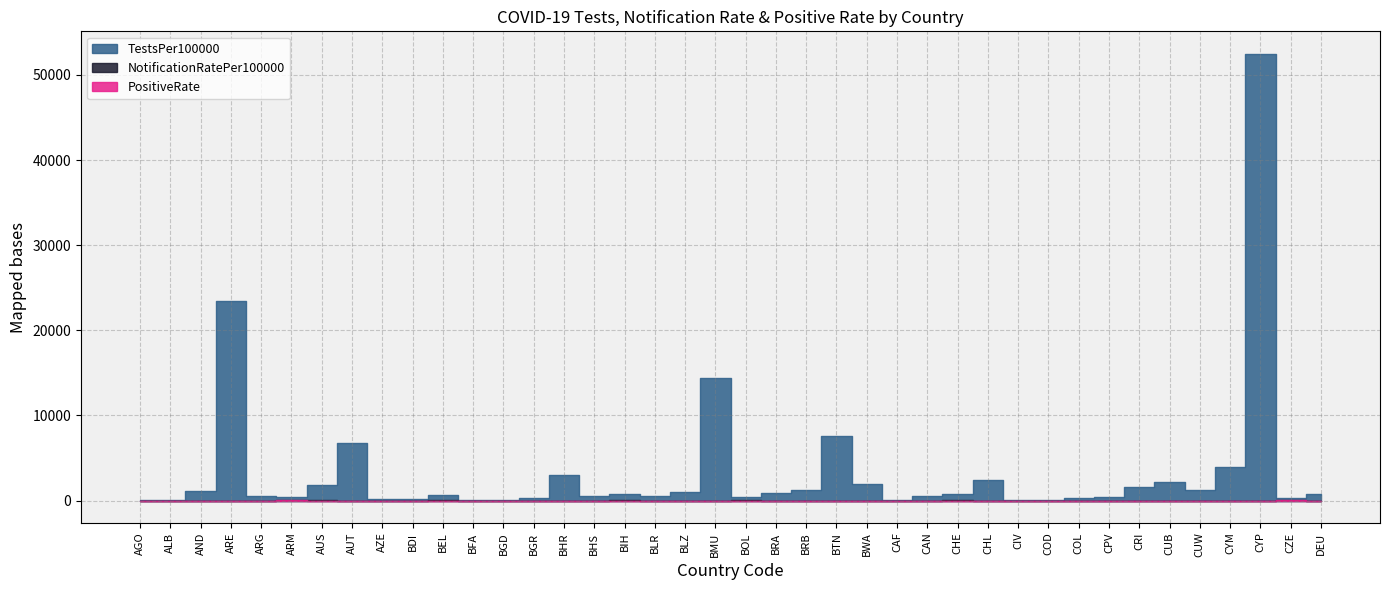

True or false: TestsPer100000 and PositiveRate intersect in this chart.

False